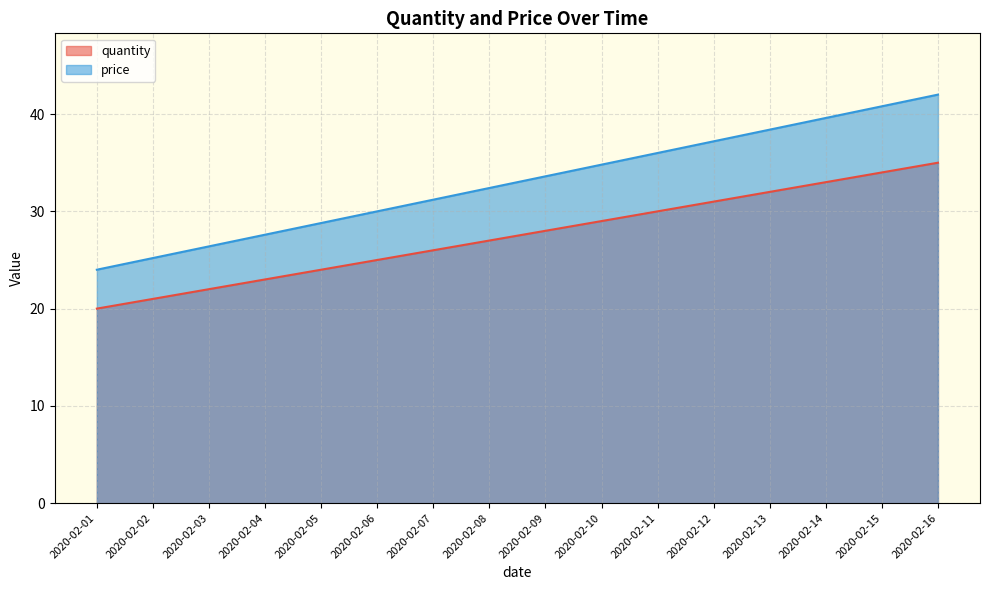

What is the sum of all quantity values?

440.0